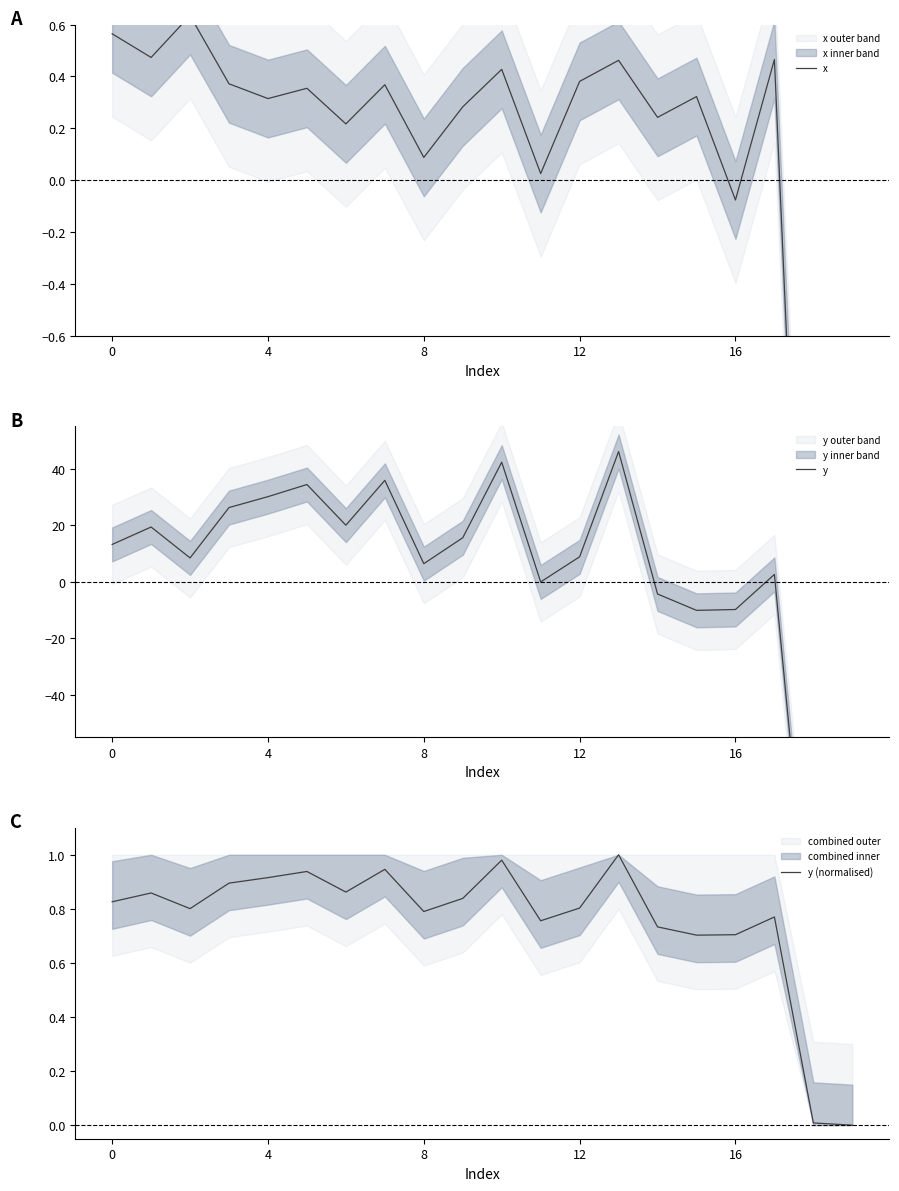

Which series has the largest range (max minus min)?

y